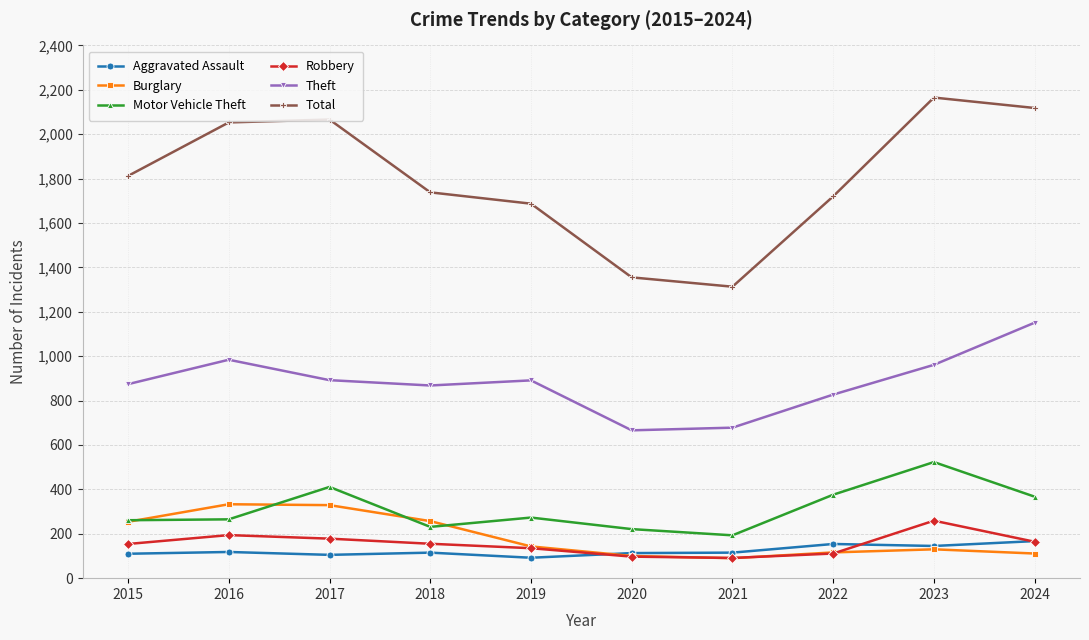

What is the spread (max minus min) of values at 2019?

1595